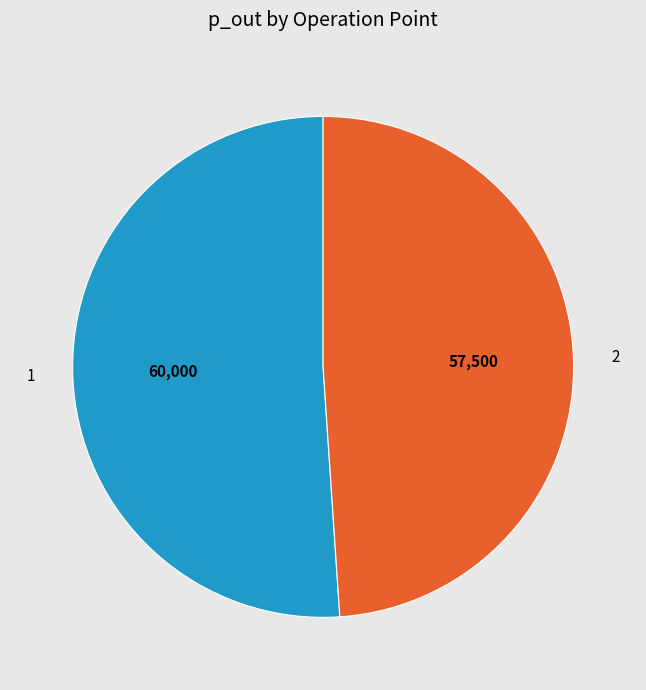

The 1 slice represents 51% of the pie. True or false?

True